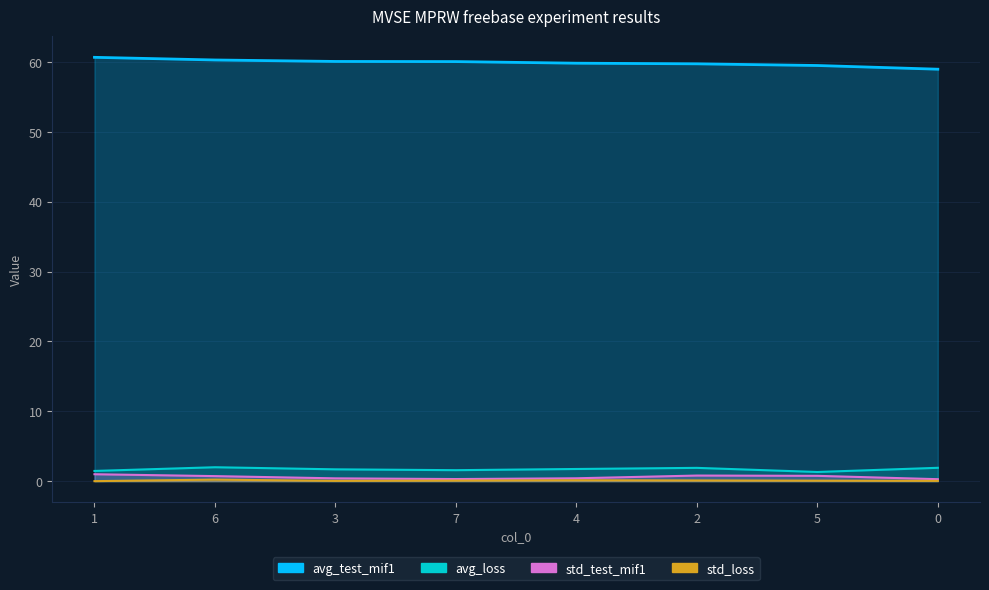

What is the spread (max minus min) of values at 6?

60.1